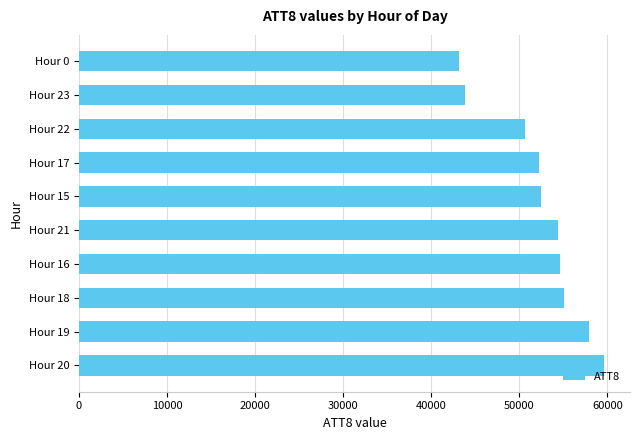

Is it true that the value at Hour 21 is 54400?

True